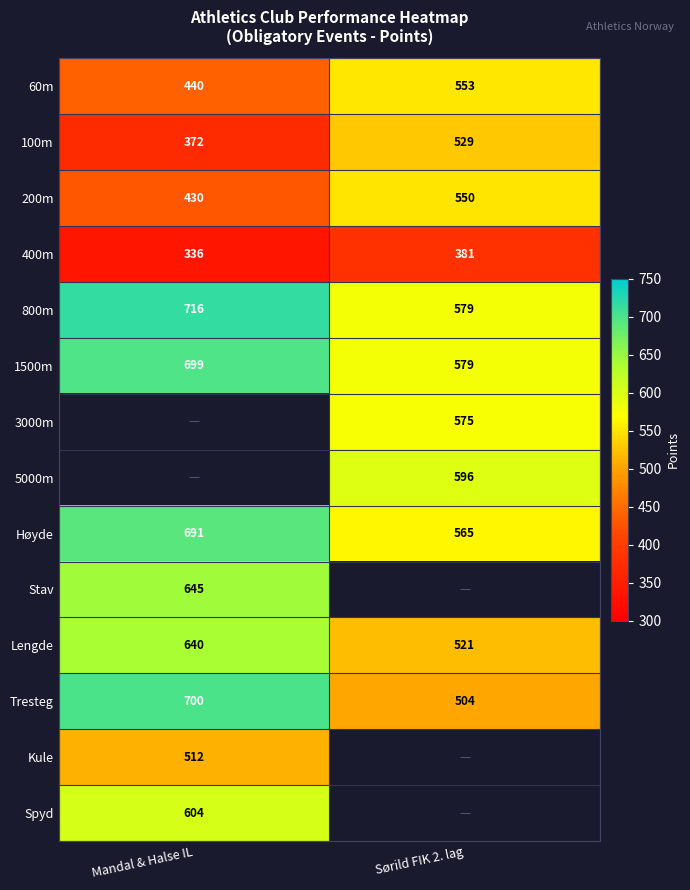

What is the difference between the maximum and minimum values in the 1500m series?

120